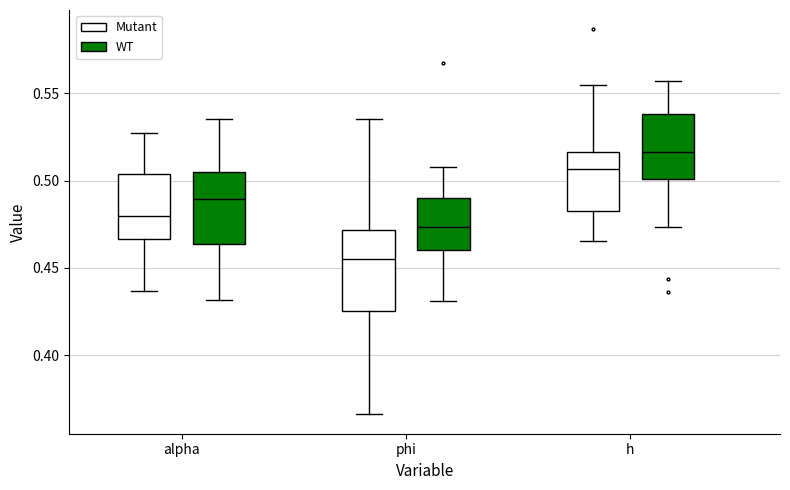

Which box has the highest median line?

h (WT)